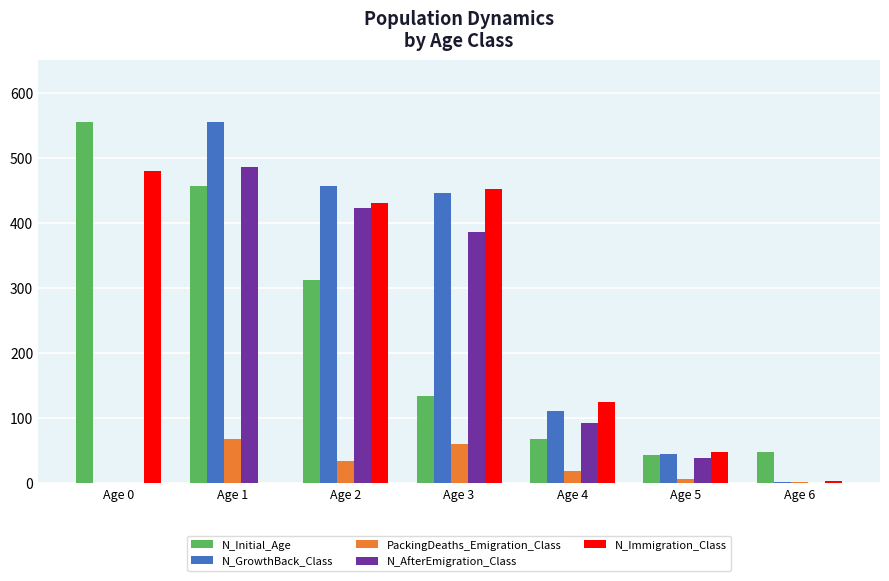

What is the greatest value displayed?

556